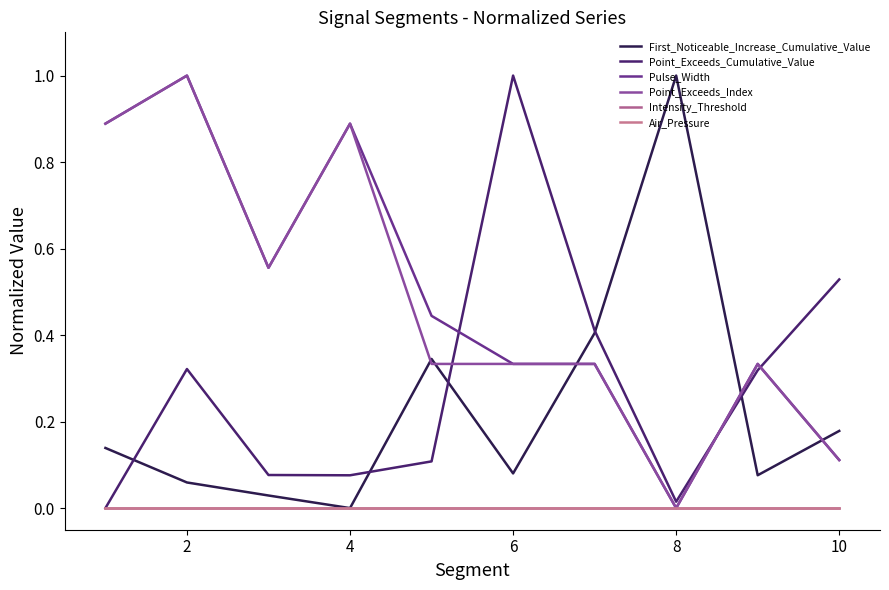

Which series has the widest spread of values?

First_Noticeable_Increase_Cumulative_Value